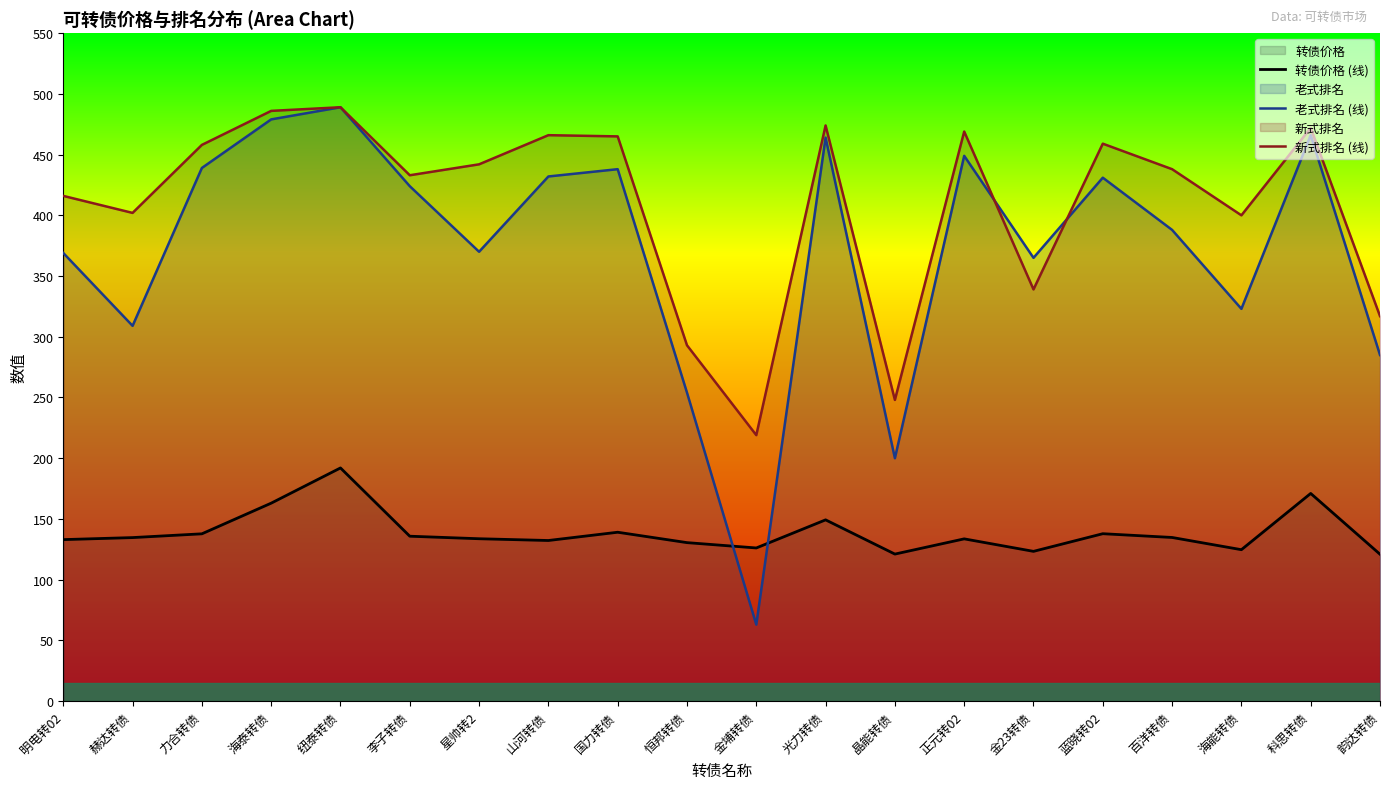

True or false: 新式排名 (线) has more than 1 interior local peaks.

True